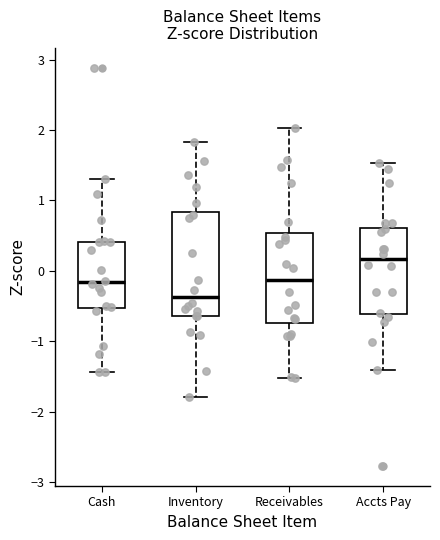

Which box is the tallest, from its lower edge to its upper edge?

Inventory